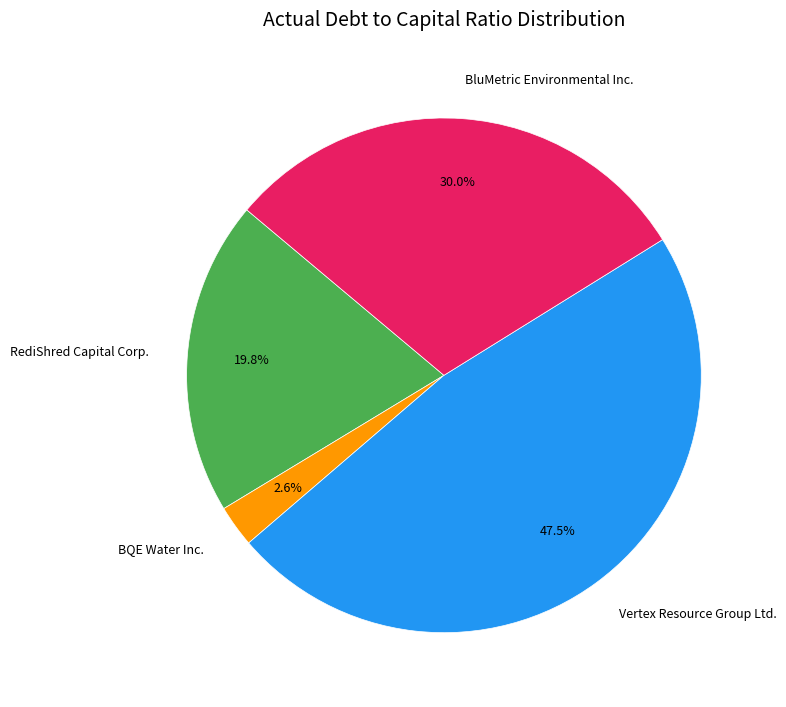

Does Vertex Resource Group Ltd. represent more than half of the total?

No